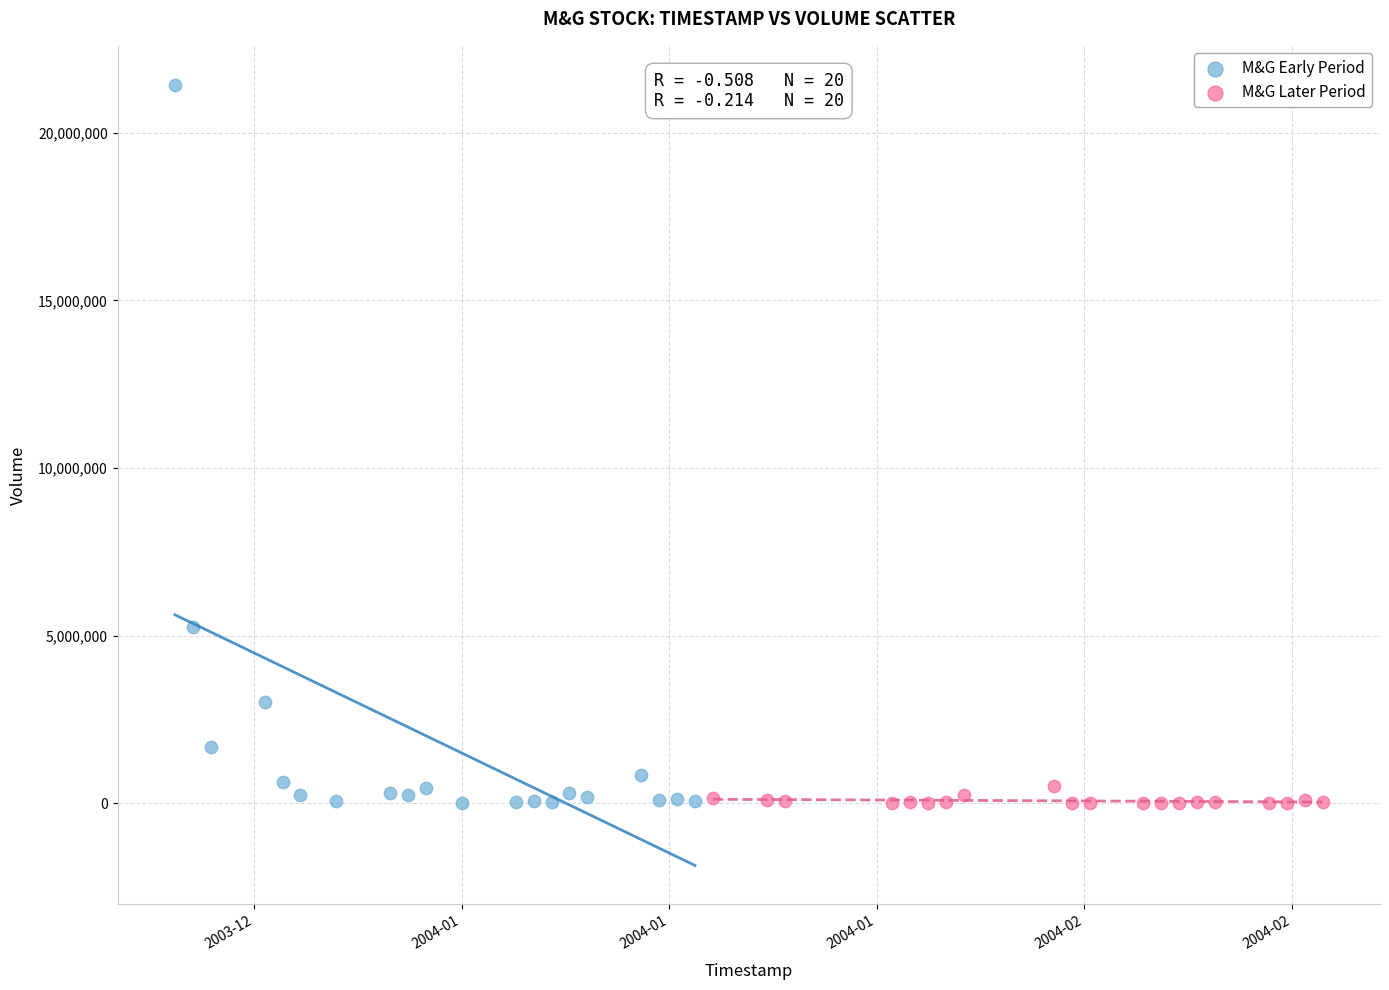

Which series has the largest Y range (max minus min)?

M&G Early Period